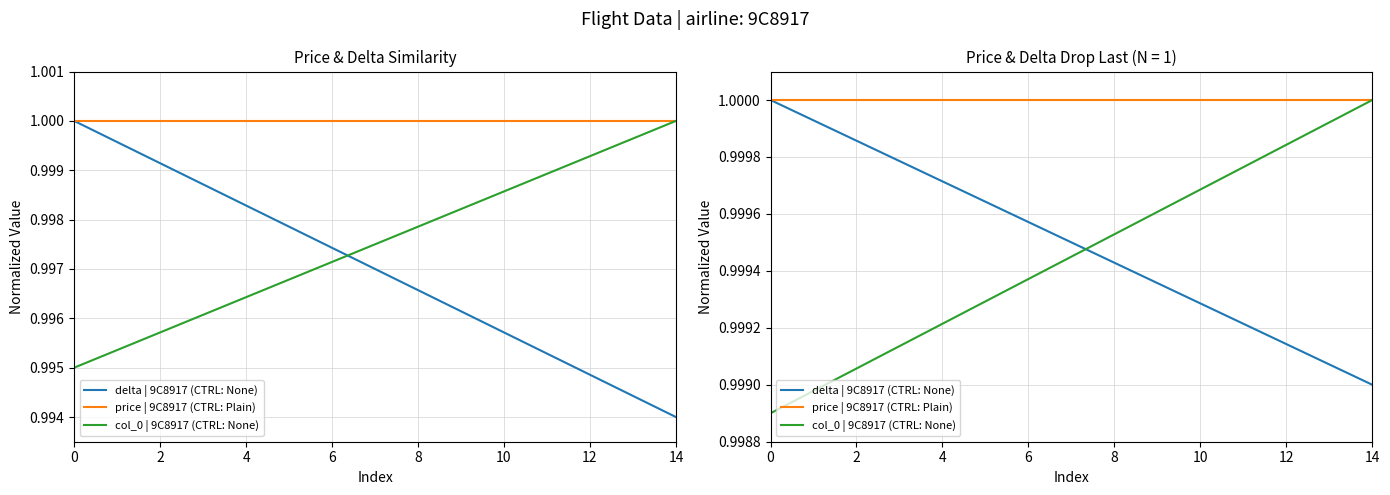

True or false: col_0 | 9C8917 (CTRL: None) and delta | 9C8917 (CTRL: None) cross at least once.

True